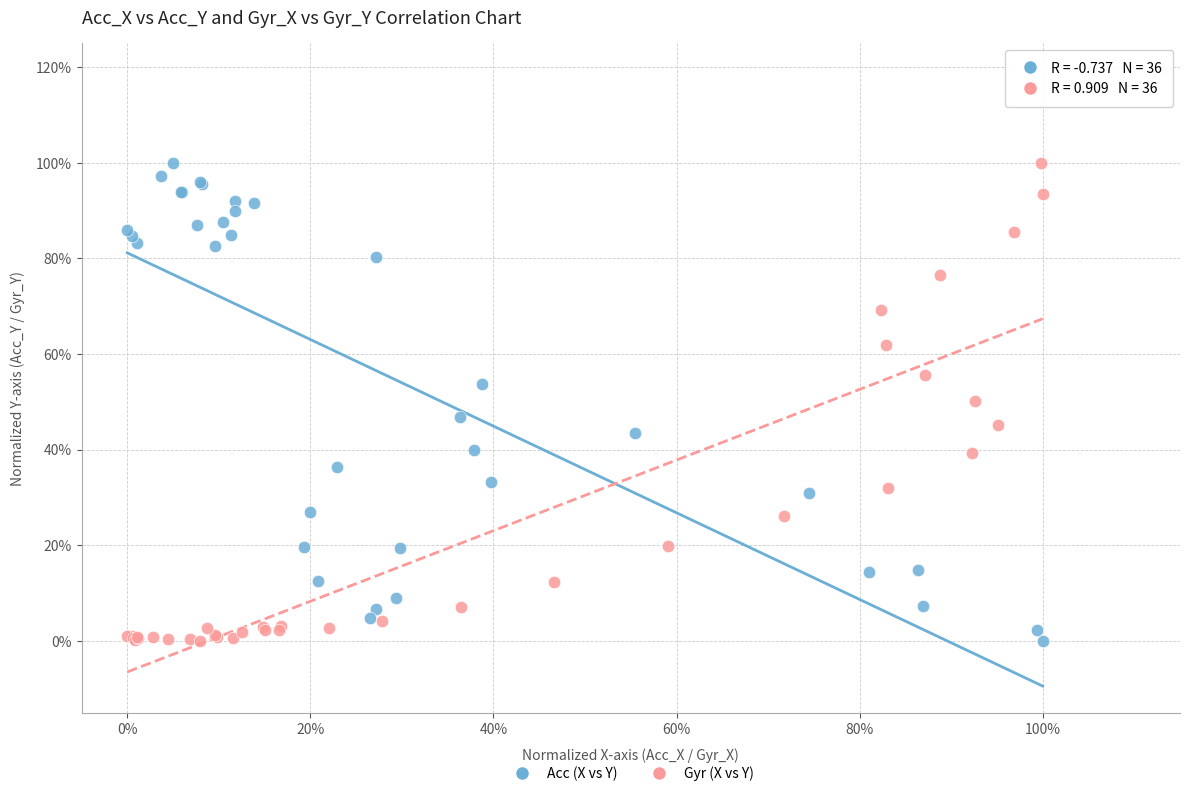

What are all the series names shown in the legend?

Acc (X vs Y), Gyr (X vs Y)